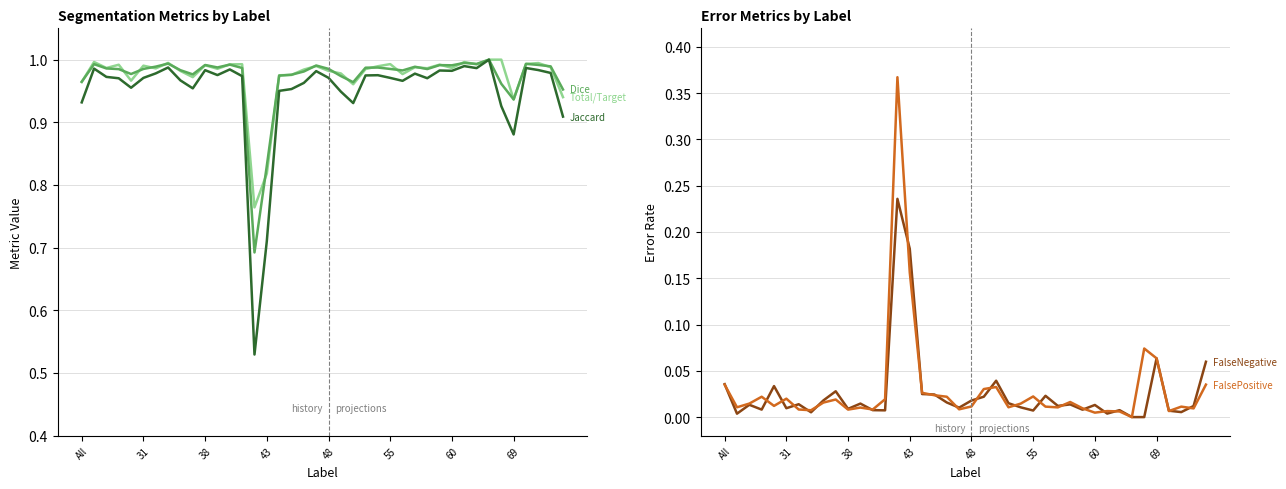

What value does the Jaccard series have at 11?

1.0